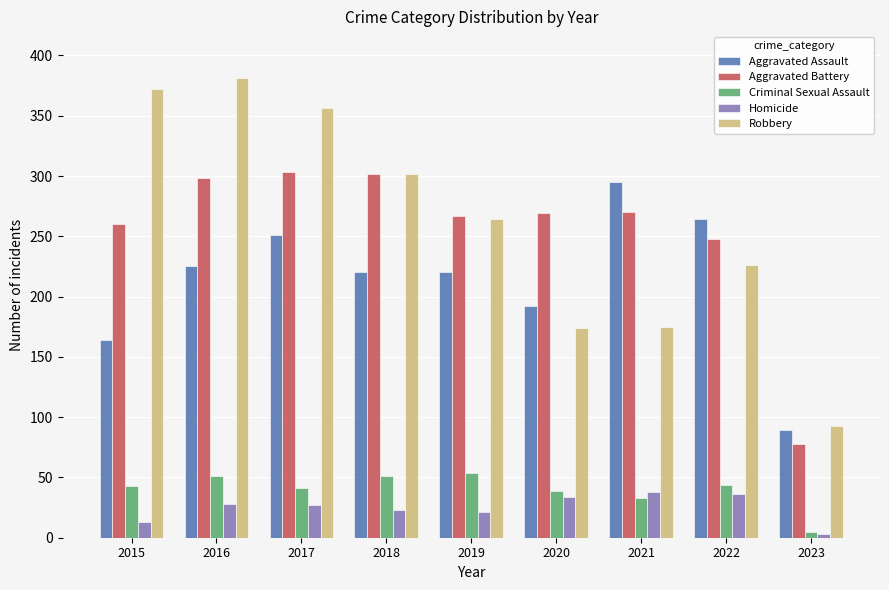

What is the average value of the Homicide series?

25